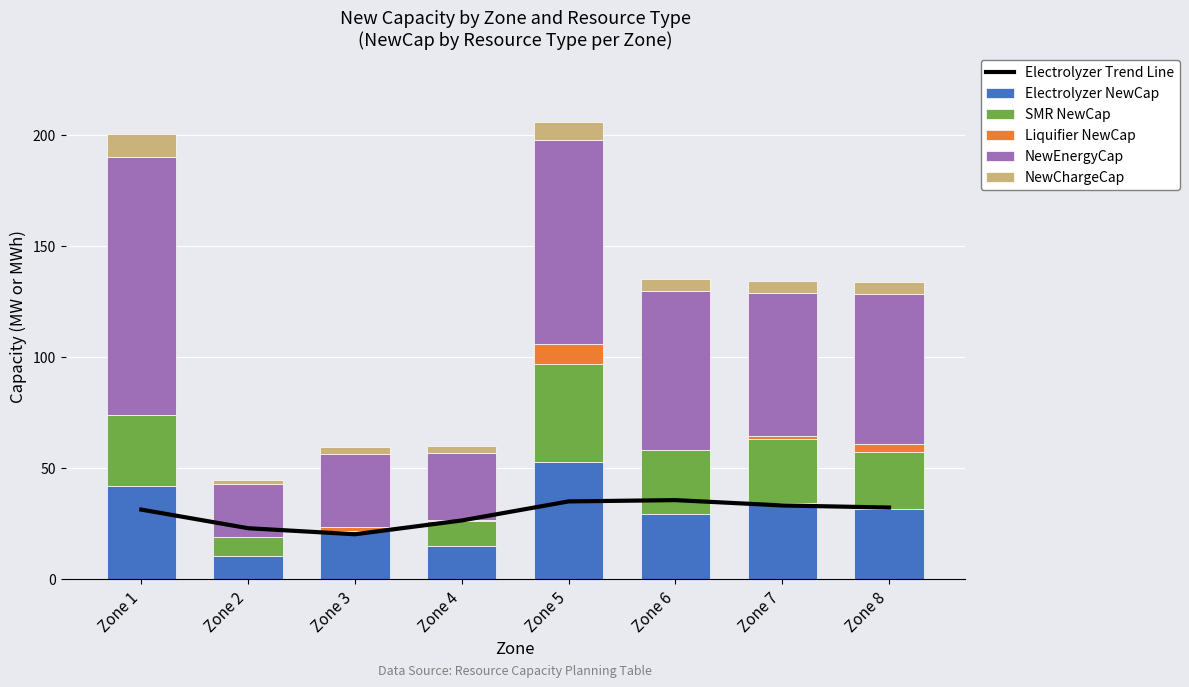

The value of Electrolyzer NewCap at Zone 7 is 45.0. True or false?

False